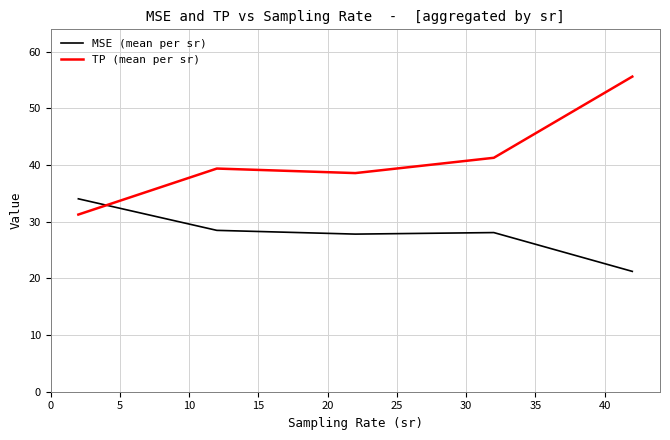

List the series in order of their overall mean, highest first.

TP (mean per sr), MSE (mean per sr)